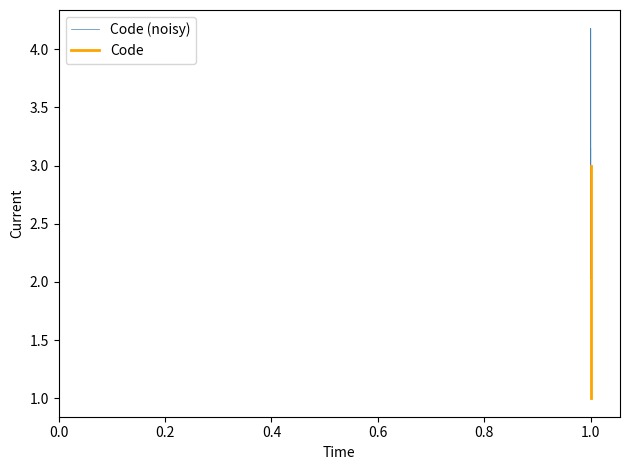

Reading left to right, list all the values displayed in this chart.

1	2	3